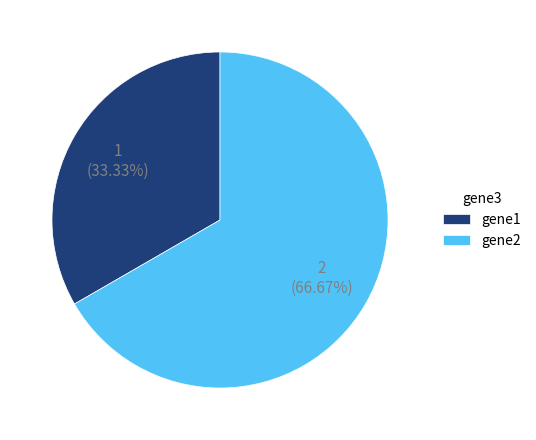

To the nearest percent, what is the difference between the largest and smallest slice percentages?

33%